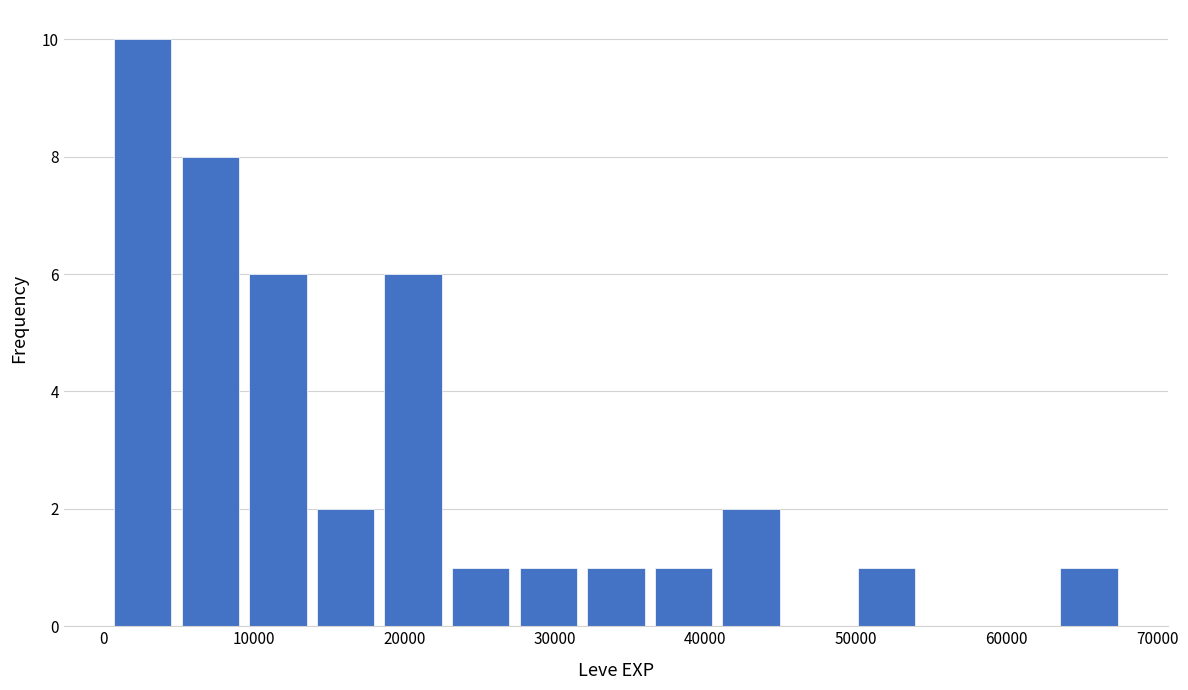

Reading left to right, list every bar in this chart as the range it spans on the x-axis followed by its height. Neither the bar edges nor the heights are printed on the chart, so give them approximately, as read against the axes.

0 to 5000: 10
5000 to 9000: 8
9000 to 14000: 6
14000 to 18000: 2
18000 to 23000: 6
23000 to 27000: 1
27000 to 32000: 1
32000 to 36000: 1
36000 to 41000: 1
41000 to 45000: 2
45000 to 50000: 0
50000 to 54000: 1
54000 to 59000: 0
59000 to 63000: 0
63000 to 68000: 1